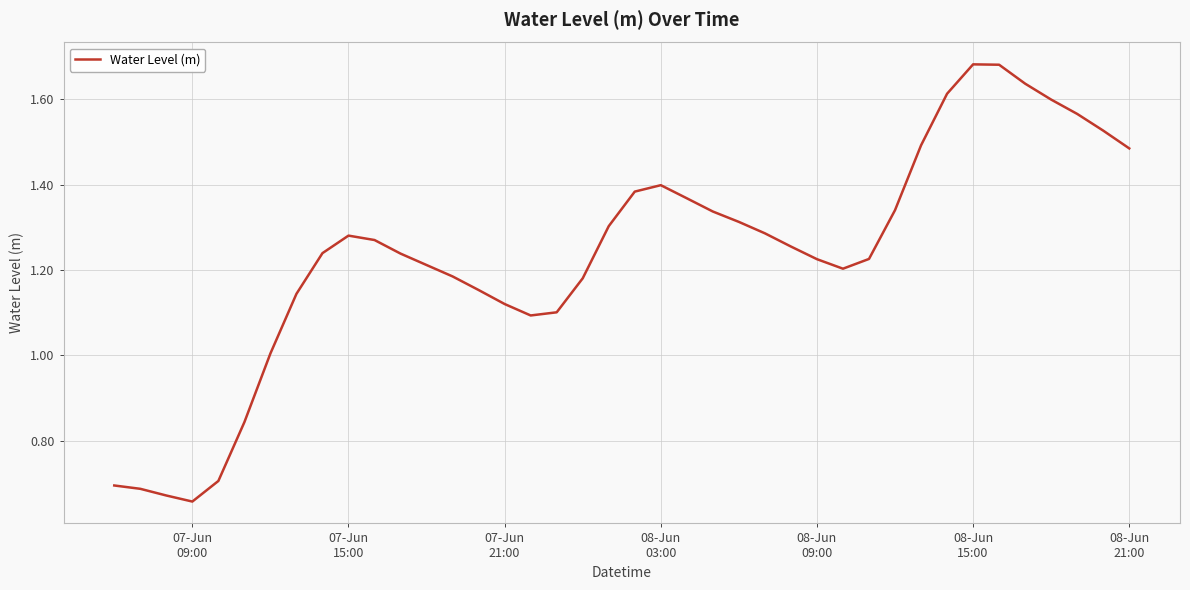

Reading left to right, what are all the values shown in this chart?

0.7	0.7	0.7	0.7	0.7	0.8	1.0	1.1	1.2	1.3	1.3	1.2	1.2	1.2	1.2	1.1	1.1	1.1	1.2	1.3	1.4	1.4	1.4	1.3	1.3	1.3	1.3	1.2	1.2	1.2	1.3	1.5	1.6	1.7	1.7	1.6	1.6	1.6	1.5	1.5